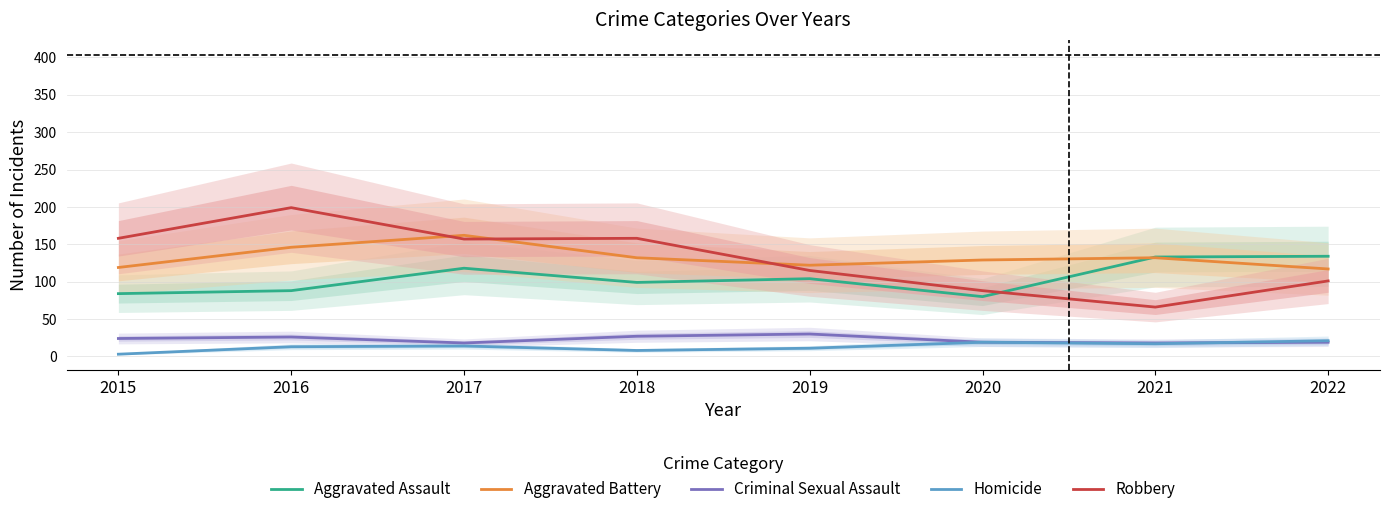

Reading left to right, extract all data points from this chart.

Aggravated Assault: 84	88	118	99	104	80	133	134
Aggravated Battery: 119	146	162	132	122	129	132	117
Criminal Sexual Assault: 24	26	18	27	30	19	18	19
Homicide: 3	13	14	8	11	19	17	21
Robbery: 158	199	157	158	115	88	66	101